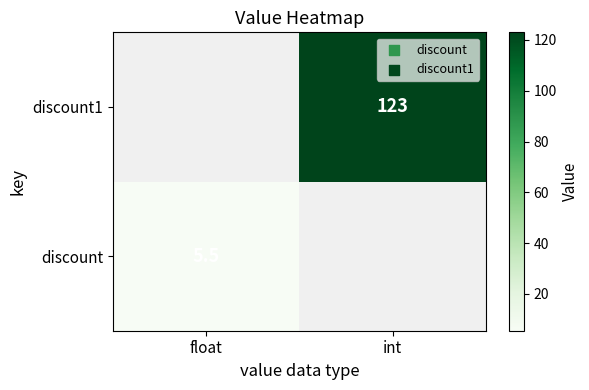

True or false: discount has a value of 2.0 at float.

False